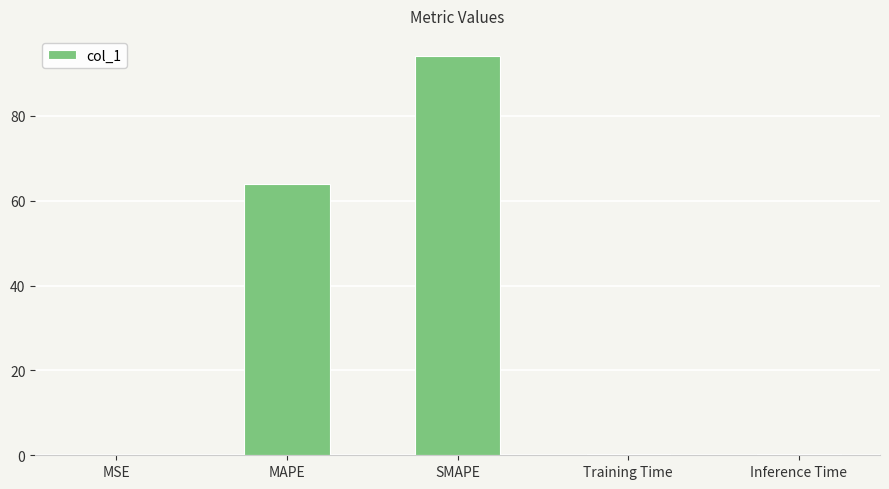

True or false: the data shows 105.5 at MAPE.

False